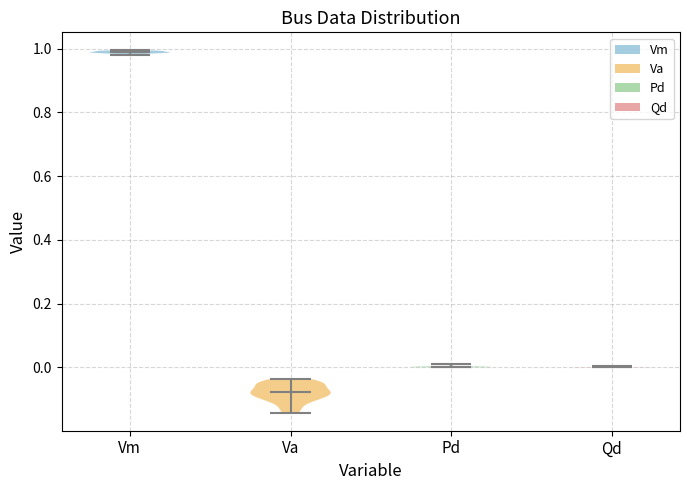

Reading left to right, read every violin against the y-axis: where its median line is, and the lowest and highest points it reaches. The values are not printed on the chart, so give them approximately, as read against the axis.

Vm: median line 0.98, lowest point 0.98, highest point 1.00
Va: median line -0.08, lowest point -0.14, highest point -0.04
Pd: median line 0.00, lowest point 0.00, highest point 0.02
Qd: median line 0.00, lowest point 0.00, highest point 0.00